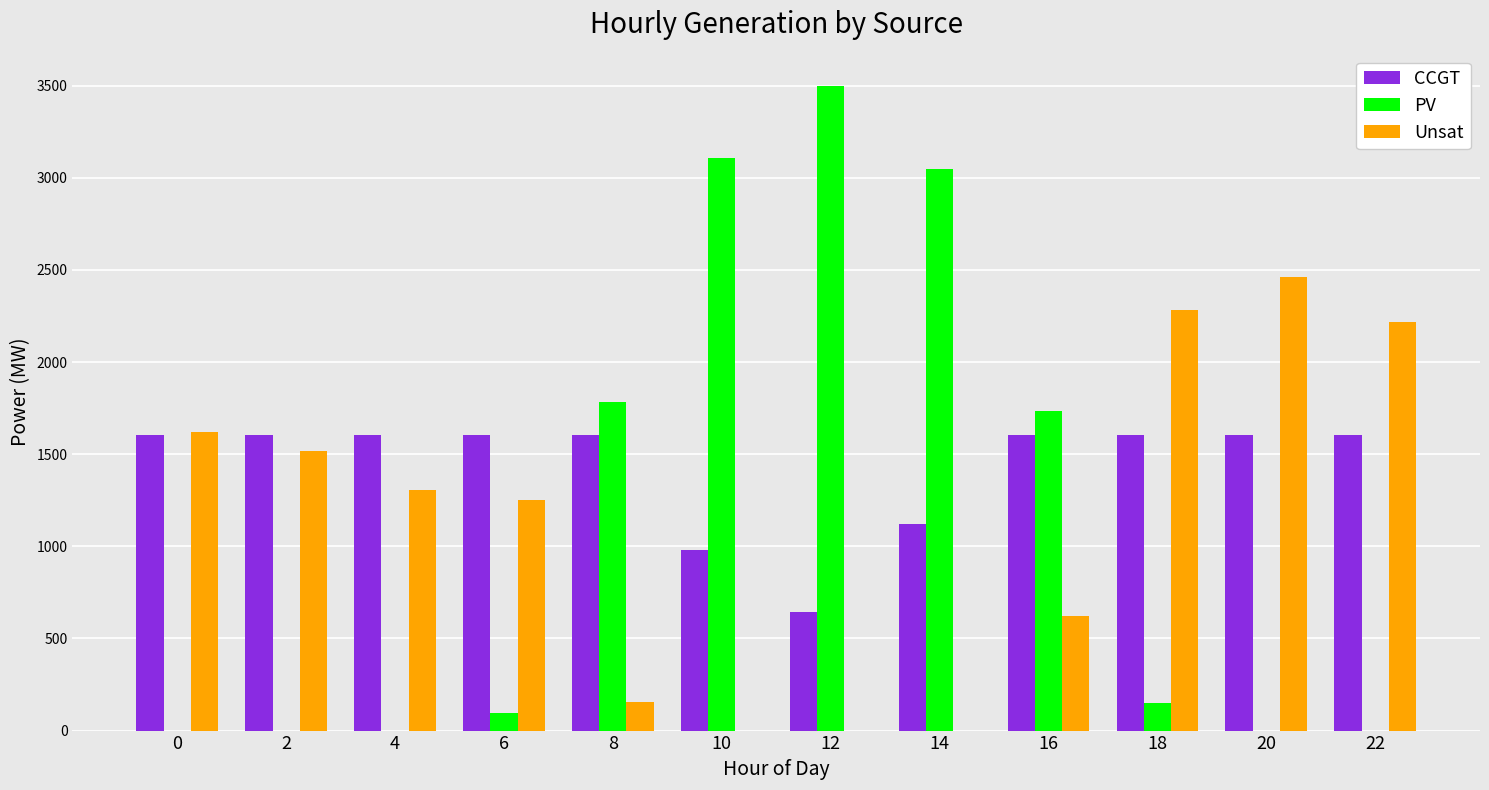

The value of CCGT at 4 is 1602. True or false?

True